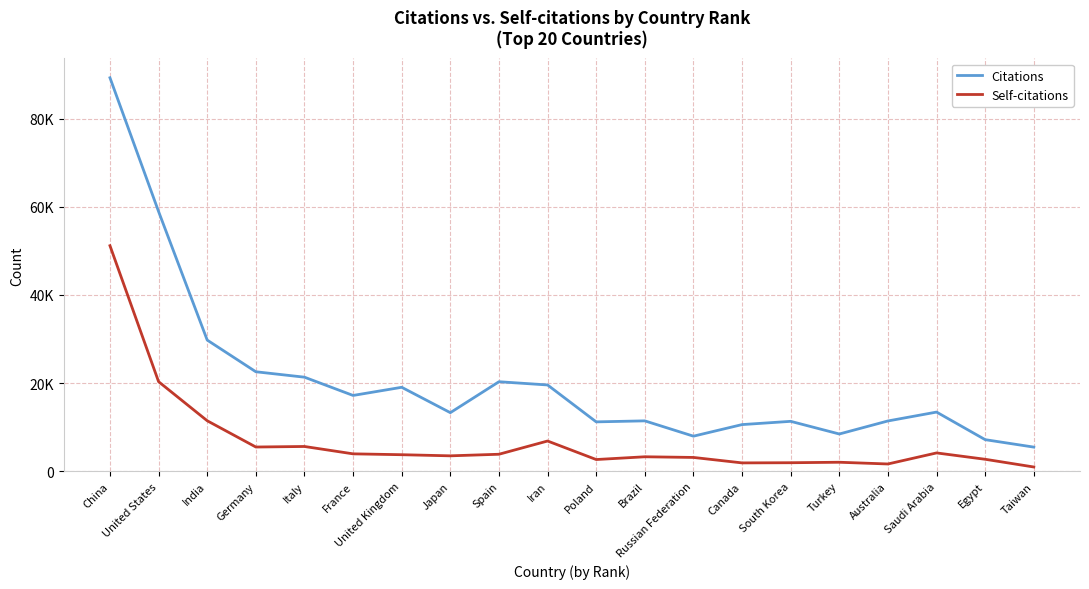

How many categories are shown in the chart?

20